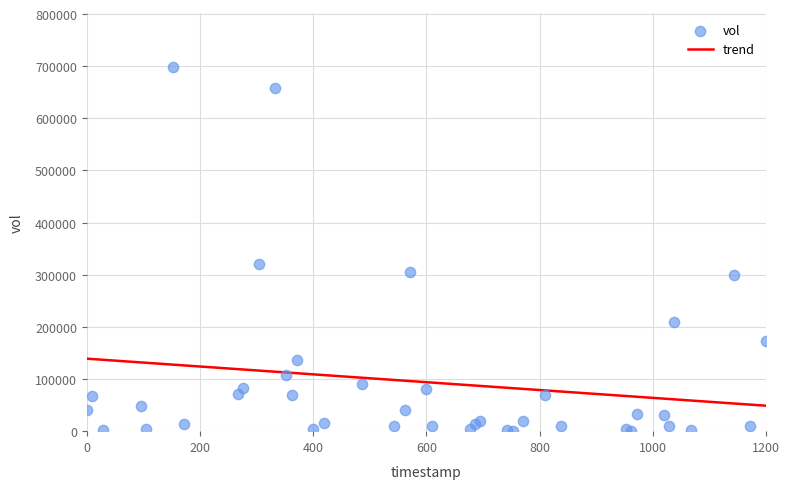

What Y value in the scatter plot is closest to 348900?

319900